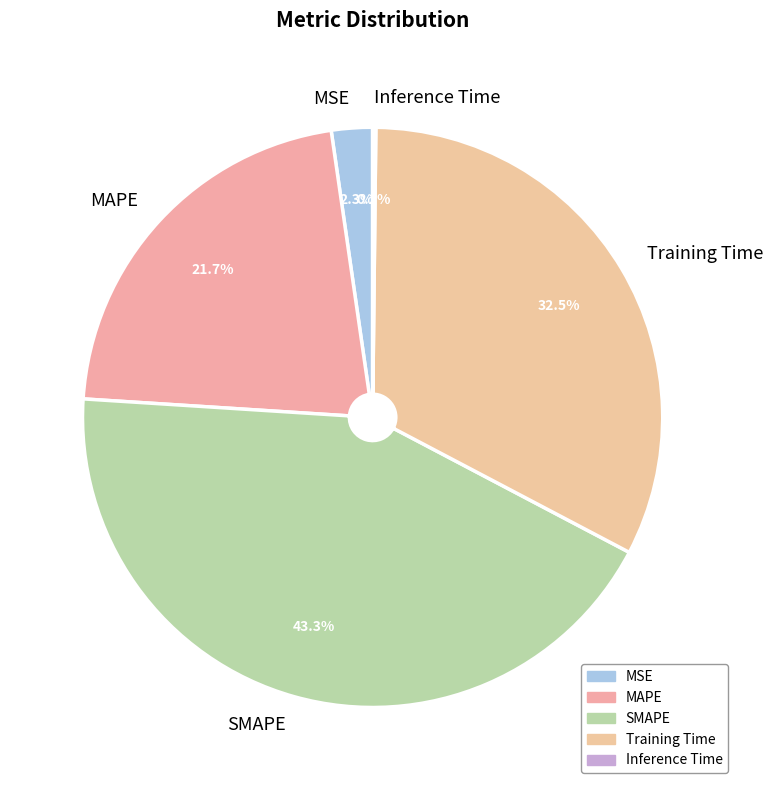

To the nearest percent, what percentage of the pie is SMAPE?

43%